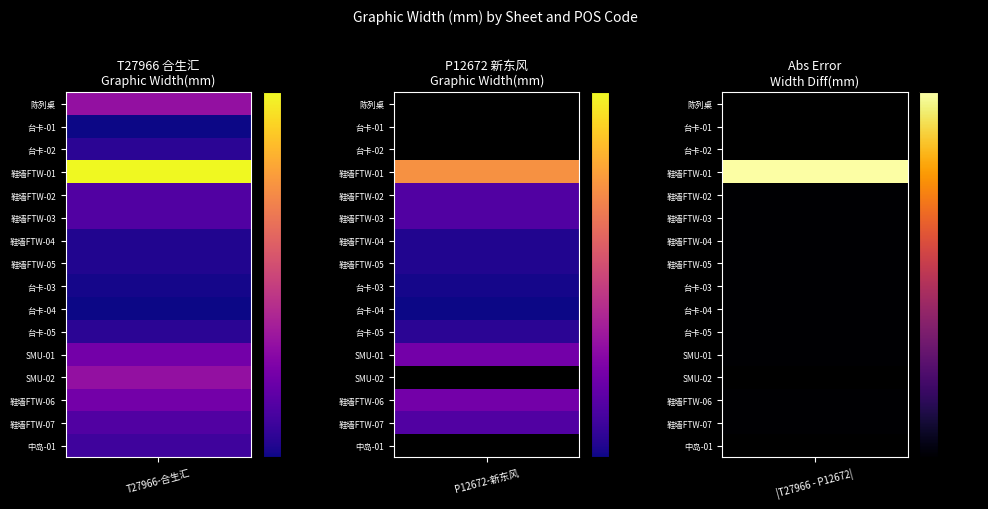

At how many categories does at least one series exceed 3388?

2